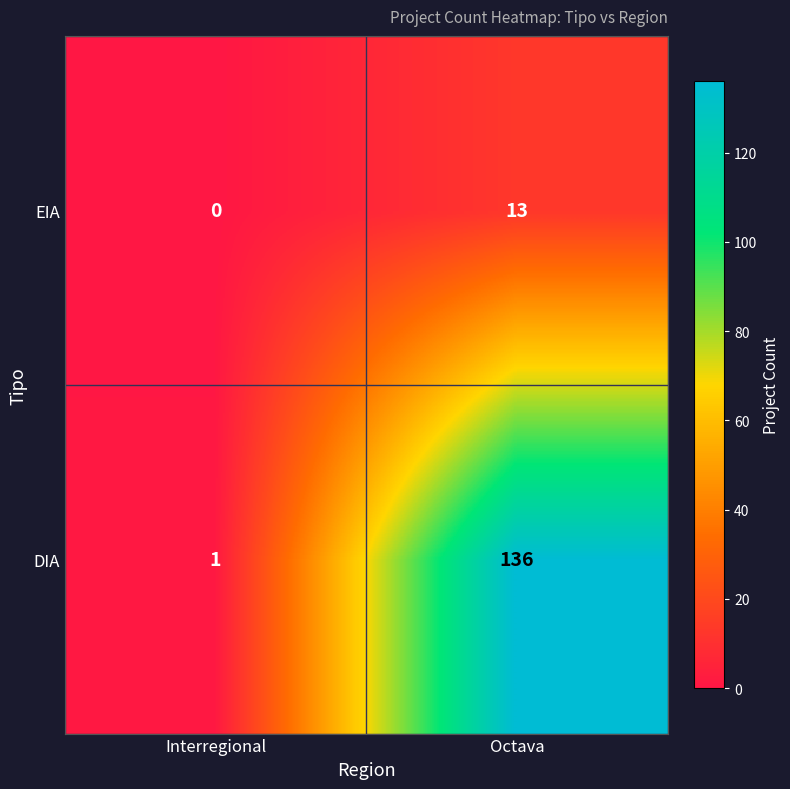

At how many categories does at least one series exceed 52?

1